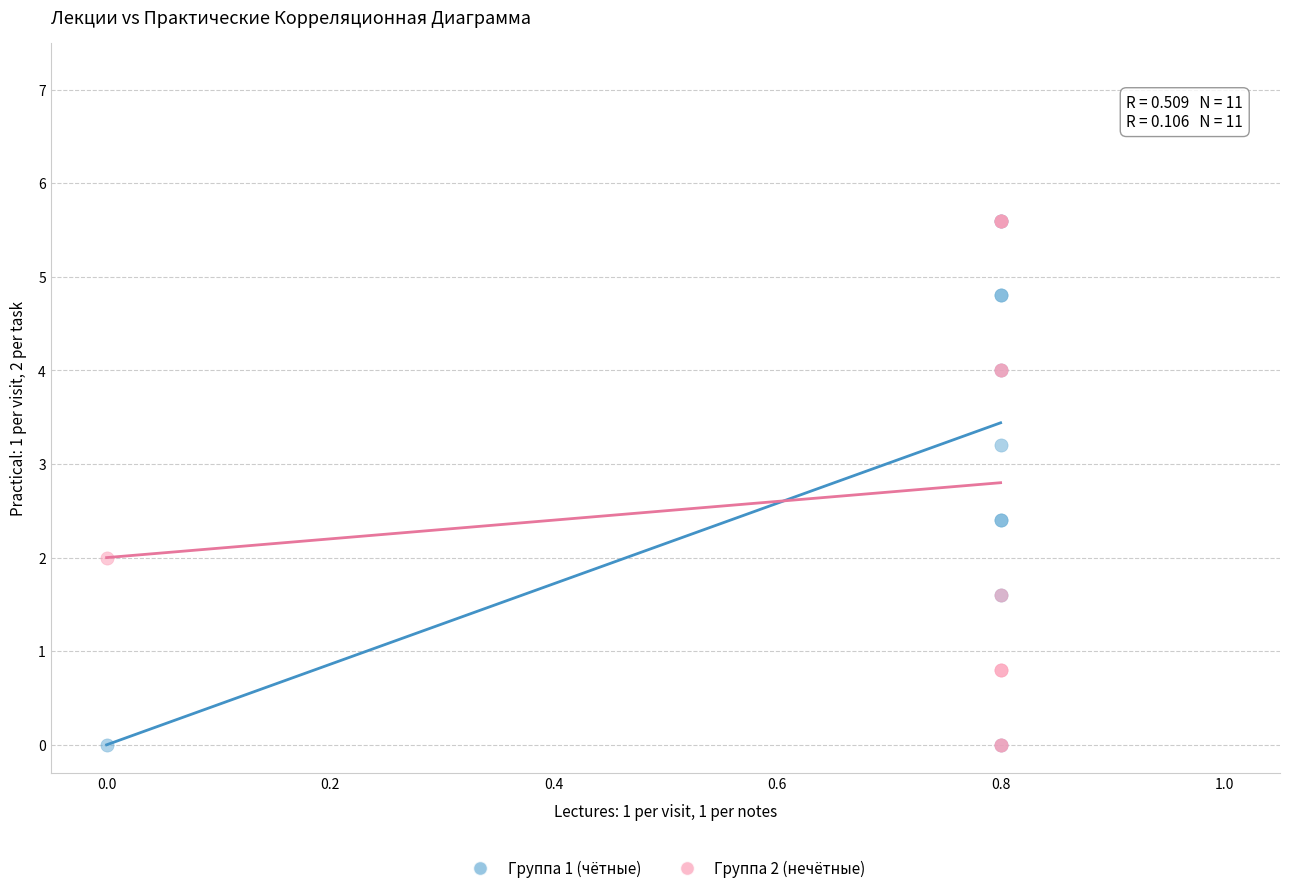

What are all the series names shown in the legend?

Группа 1 (чётные), Группа 2 (нечётные)